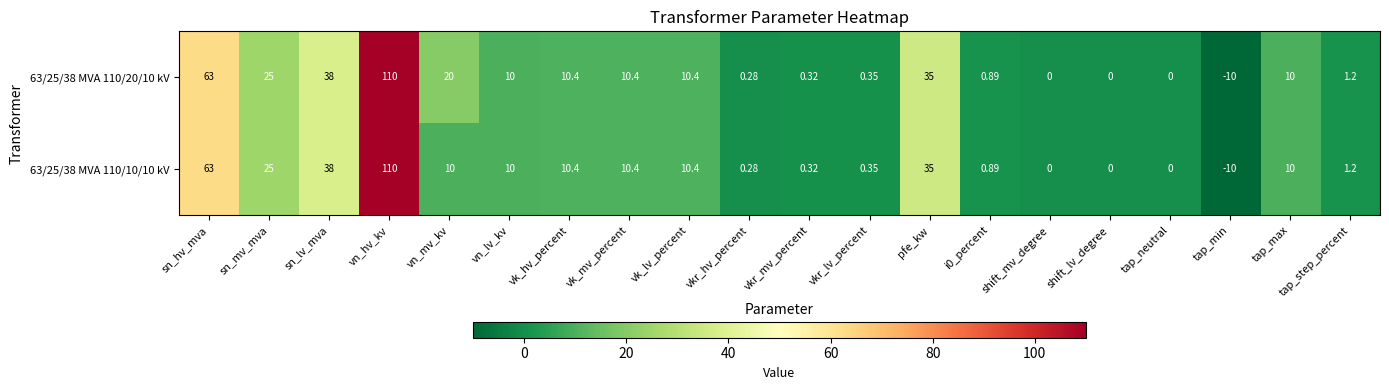

Which label corresponds to the smallest value in the chart?

tap_min